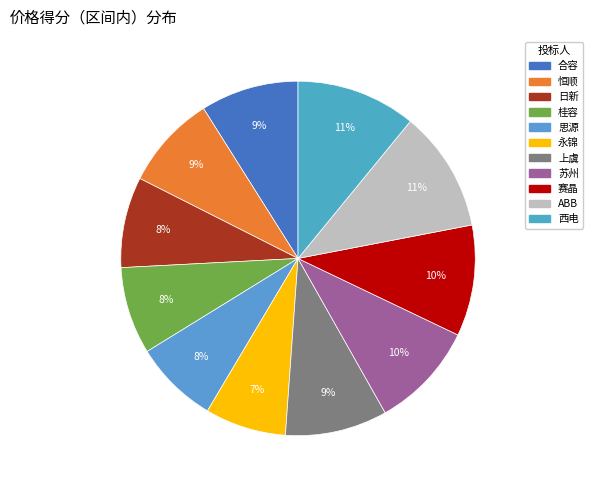

To the nearest percent, what portion does 赛晶 represent?

10%